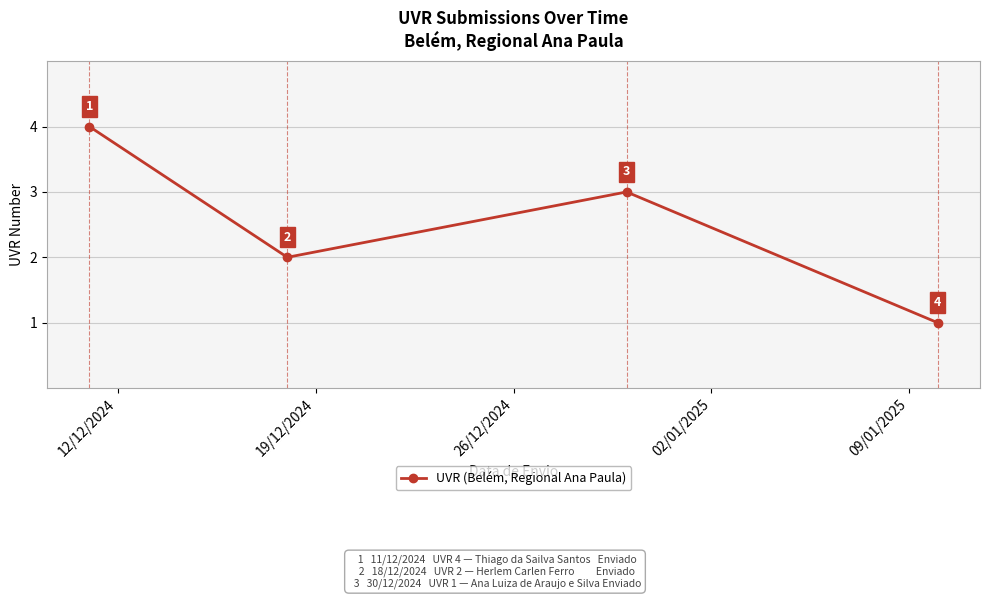

What is the sum of all values?

10